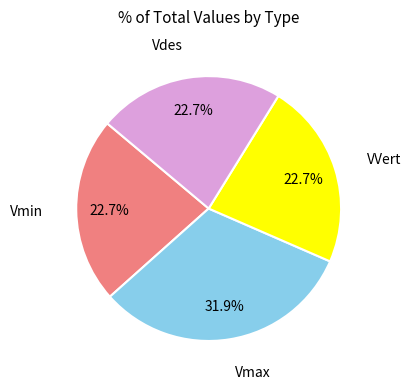

Which category has the biggest portion of the pie?

Vmax